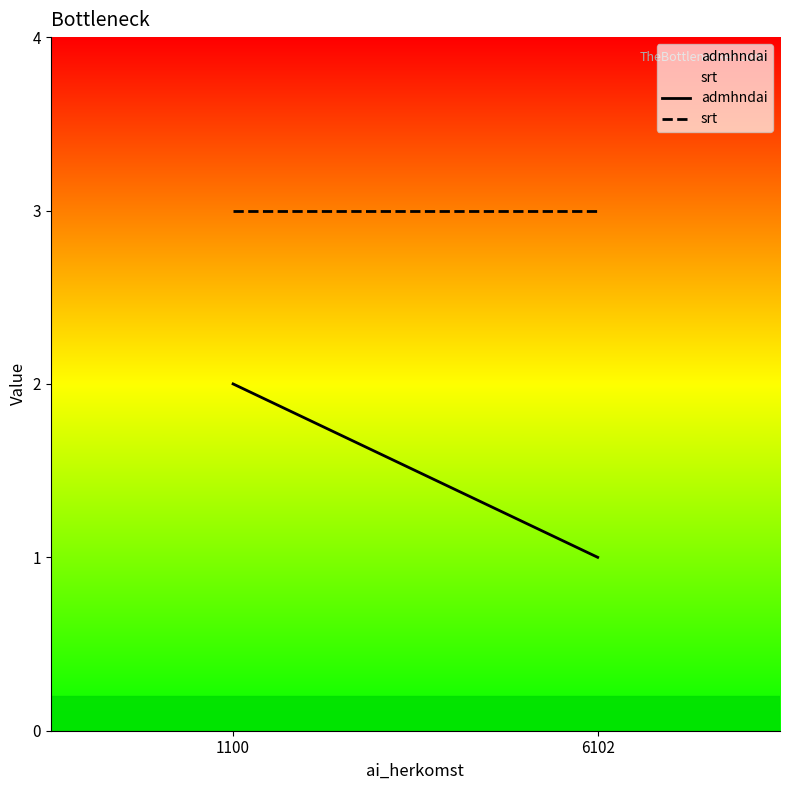

What are all the series names shown in the legend?

admhndai, srt